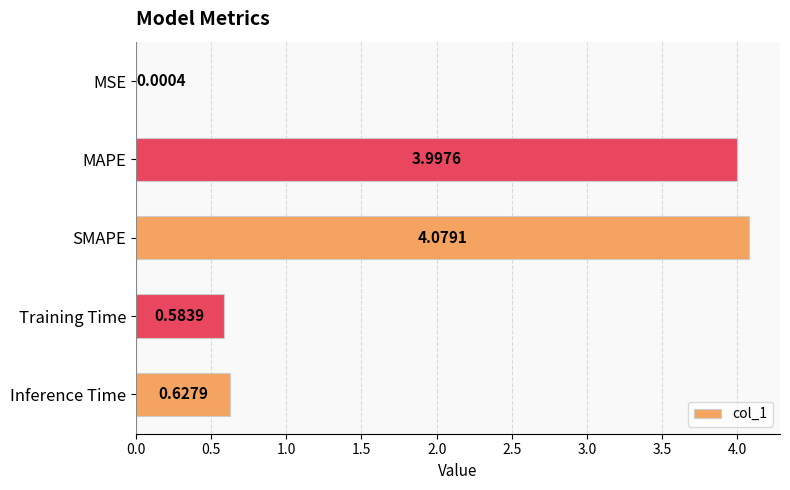

What is the sum of the values at Training Time and Inference Time?

1.2